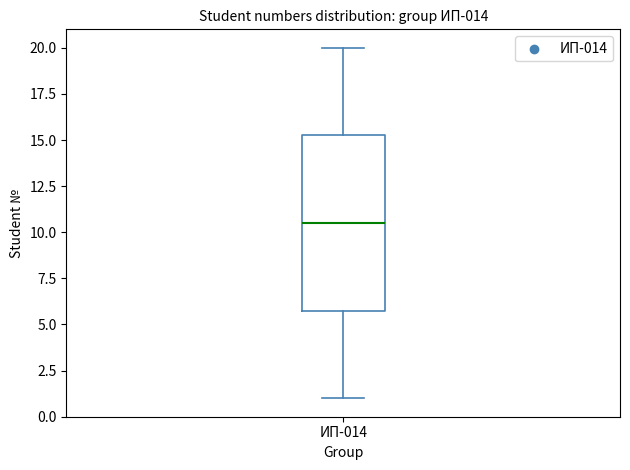

Read this box plot against the y-axis: the position of the median line, the range covered by the box, and the ends of both whiskers. The values are not printed on the chart, so give them approximately, as read against the axis.

median 10.5, box 6.0 to 15.5, whiskers 1.0 to 20.0